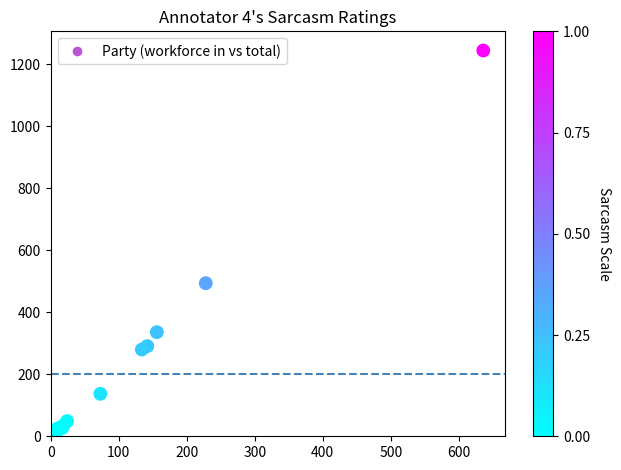

What Y value in the scatter plot is closest to 626?

494